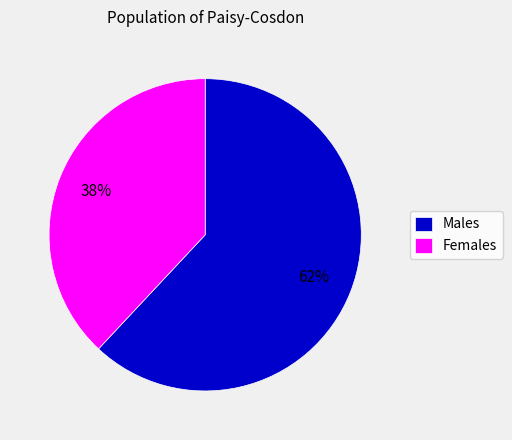

What is the smallest slice in the pie chart?

Females